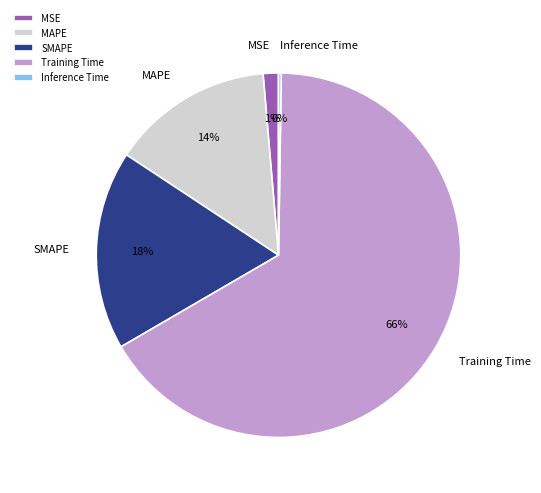

To the nearest percent, what is the average slice percentage?

20%